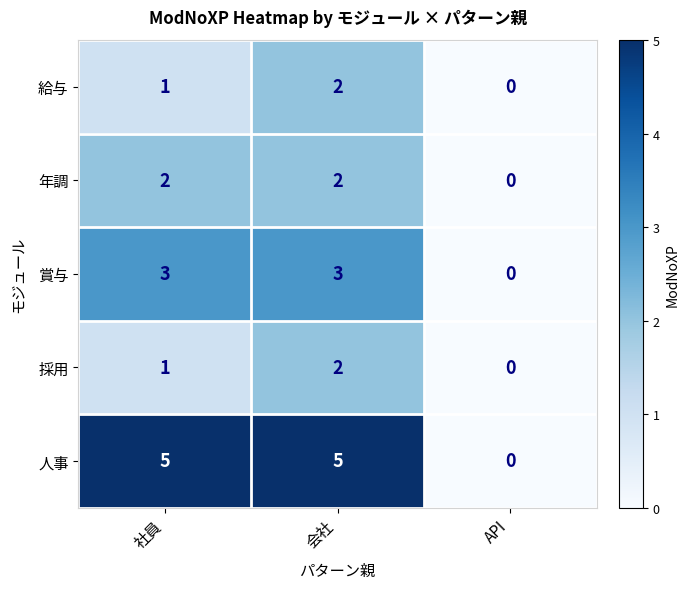

The value of 採用 at 社員 is 0. True or false?

False